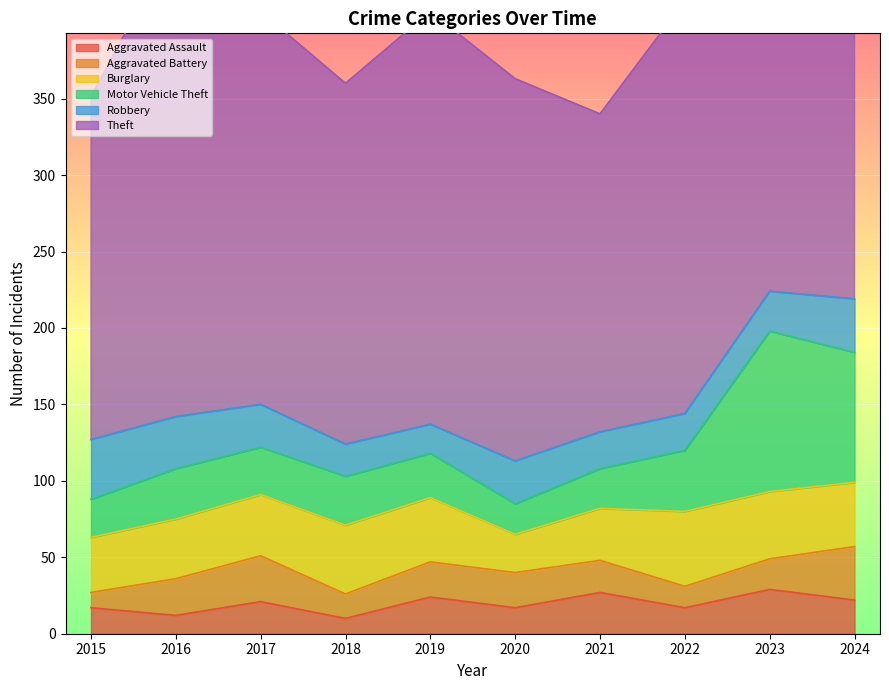

How many values in the Theft series are below 270?

5